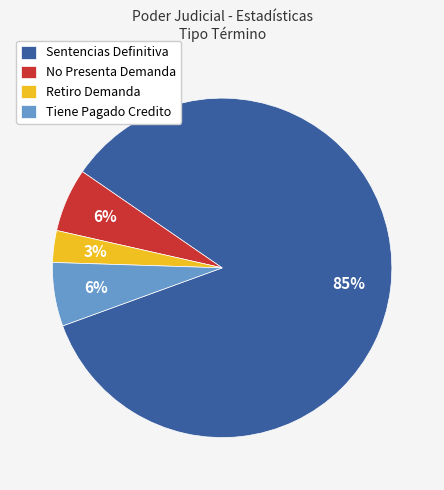

Do Sentencias Definitiva and No Presenta Demanda together represent more than half of the pie?

Yes